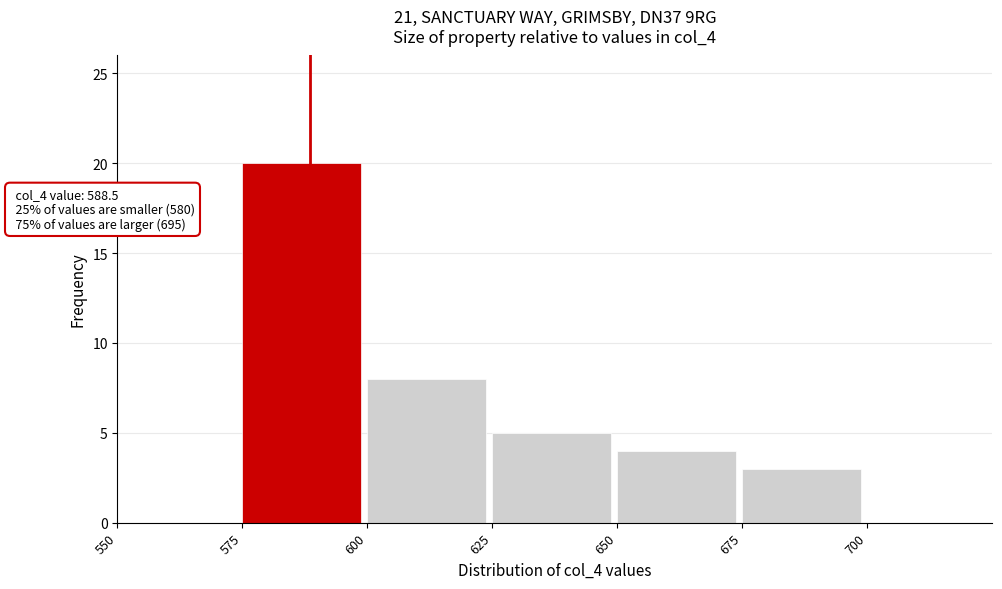

Which range on the x-axis has the tallest bar?

575 to 600